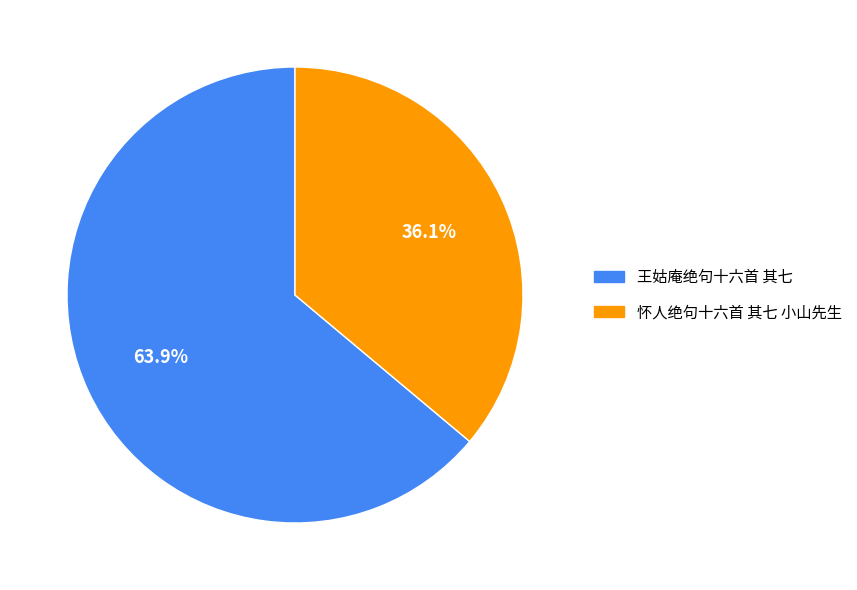

Is it true that 怀人绝句十六首 其七 小山先生 is 36% of the pie?

True